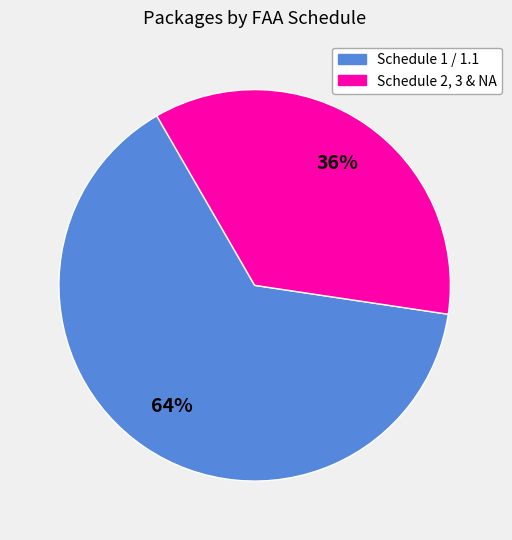

To the nearest percent, what is the average slice percentage?

50%